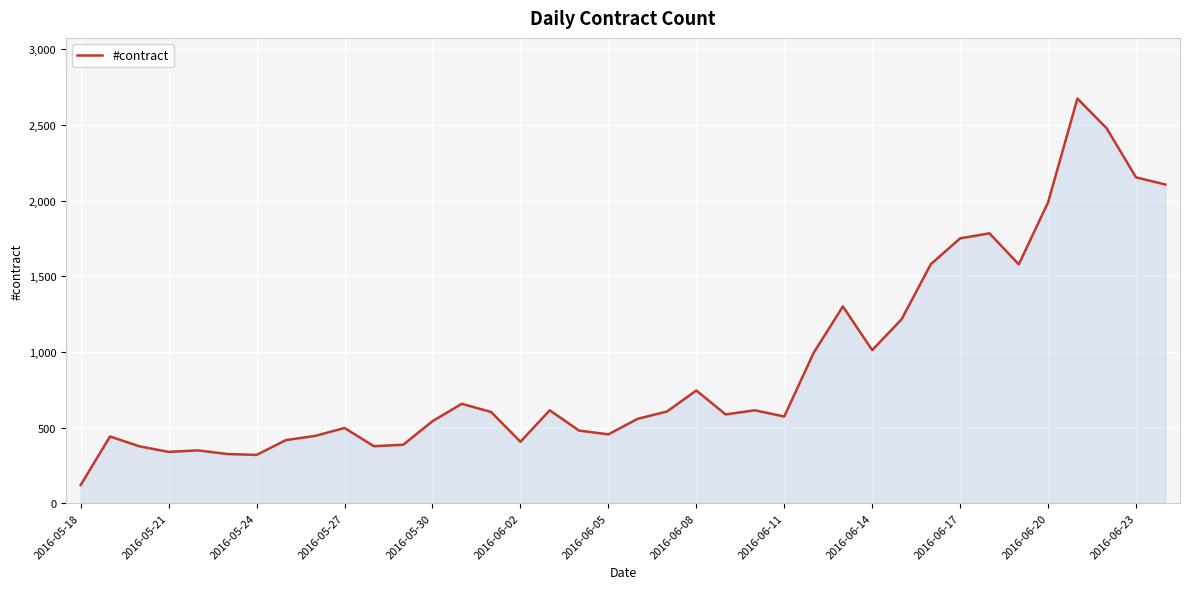

What is the sum of all values?

34449